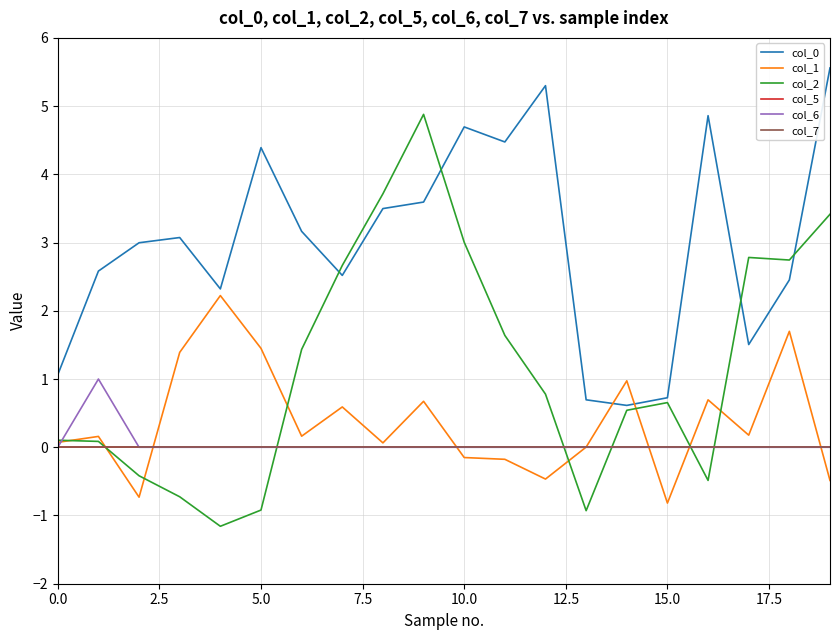

Which series has the largest total across all categories?

col_0